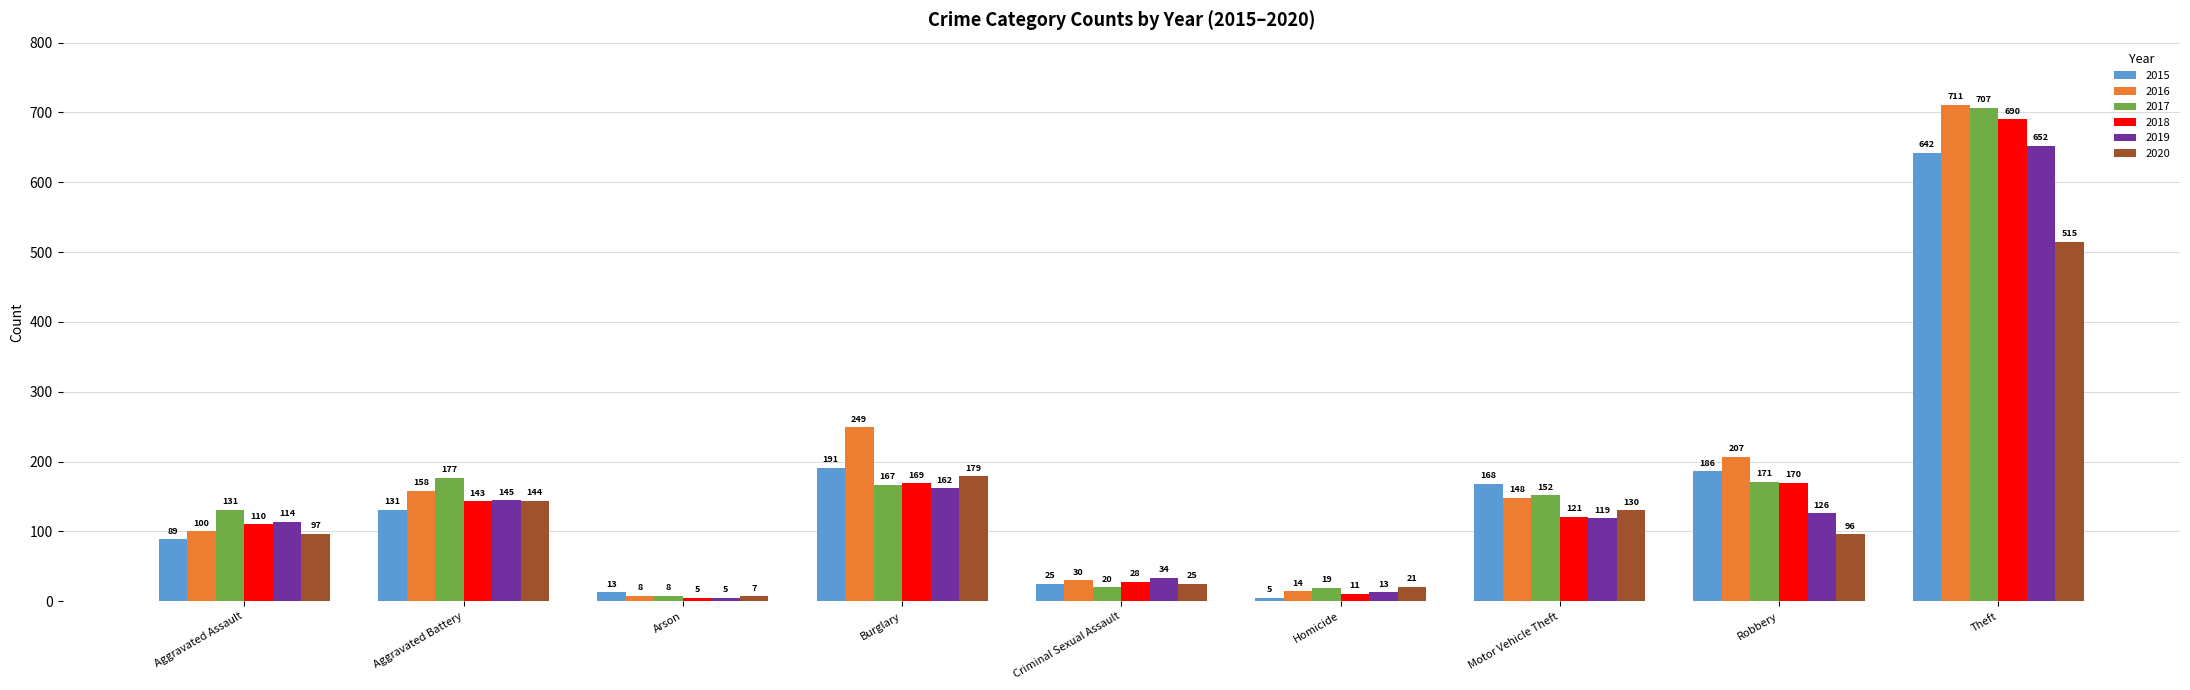

Count the number of categories in the chart.

9